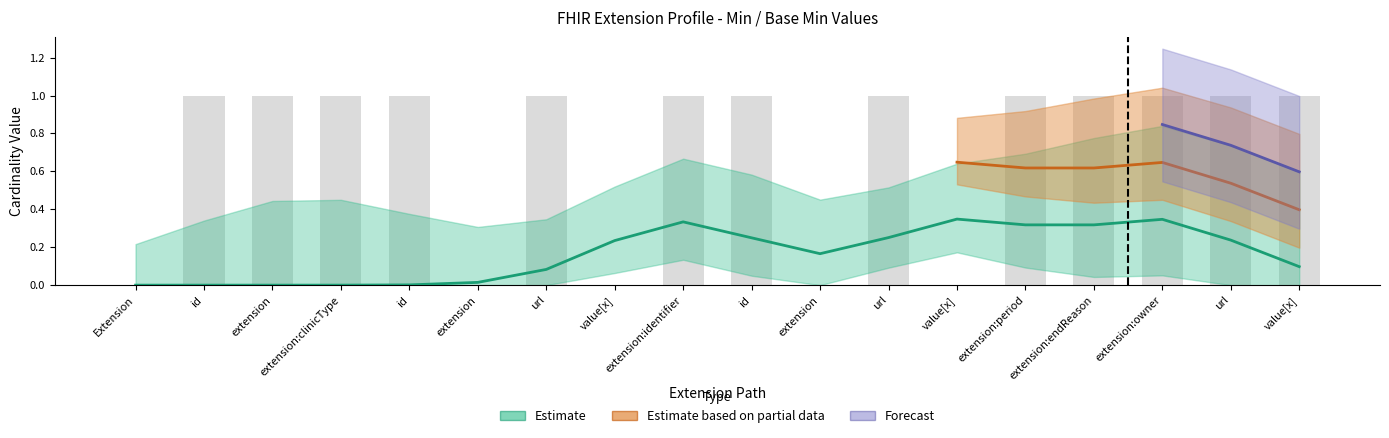

How many values in the Base Min series exceed 0?

3